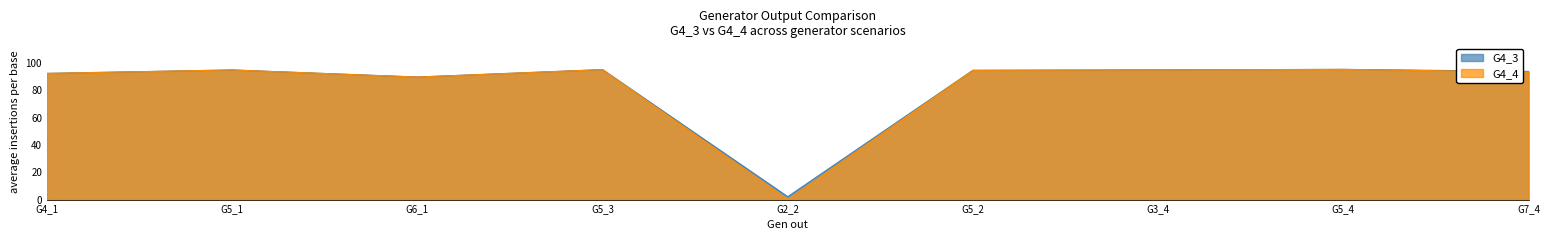

True or false: G4_3 has a value of 53.0 at G4_1.

False